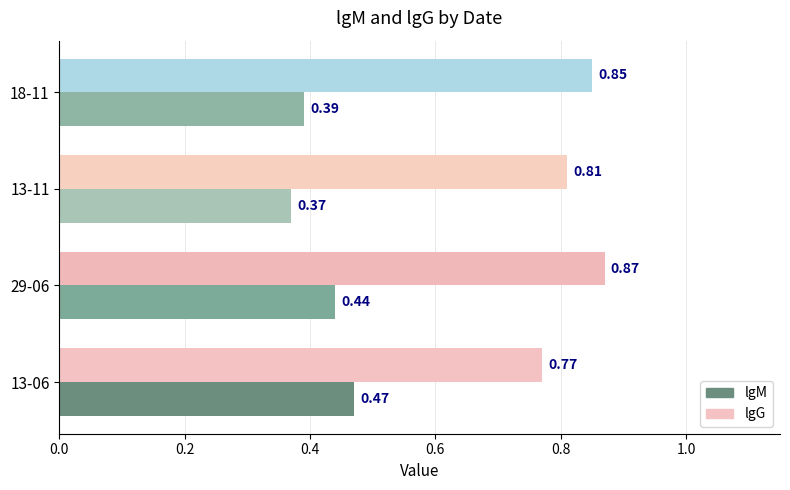

Which series changed the most between 29-06 and 18-11?

lgM